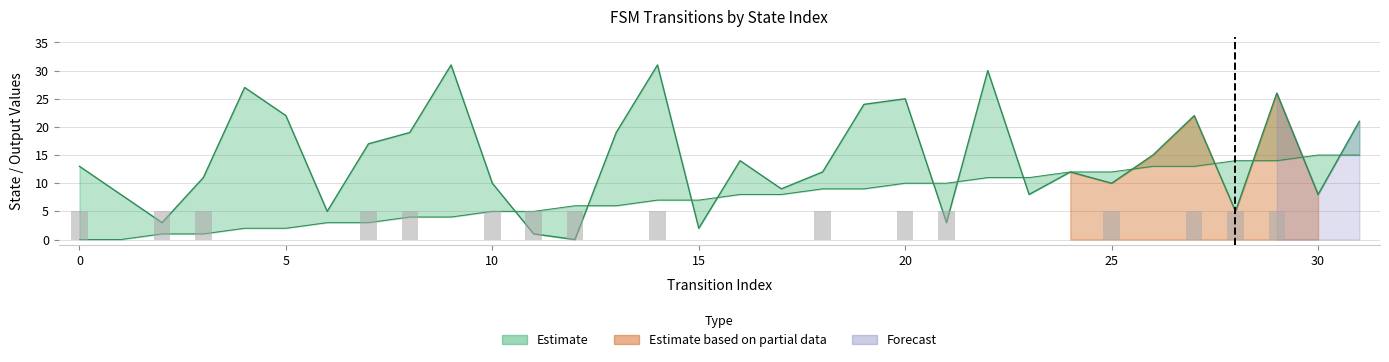

True or false: the data shows 3 at 25.

False